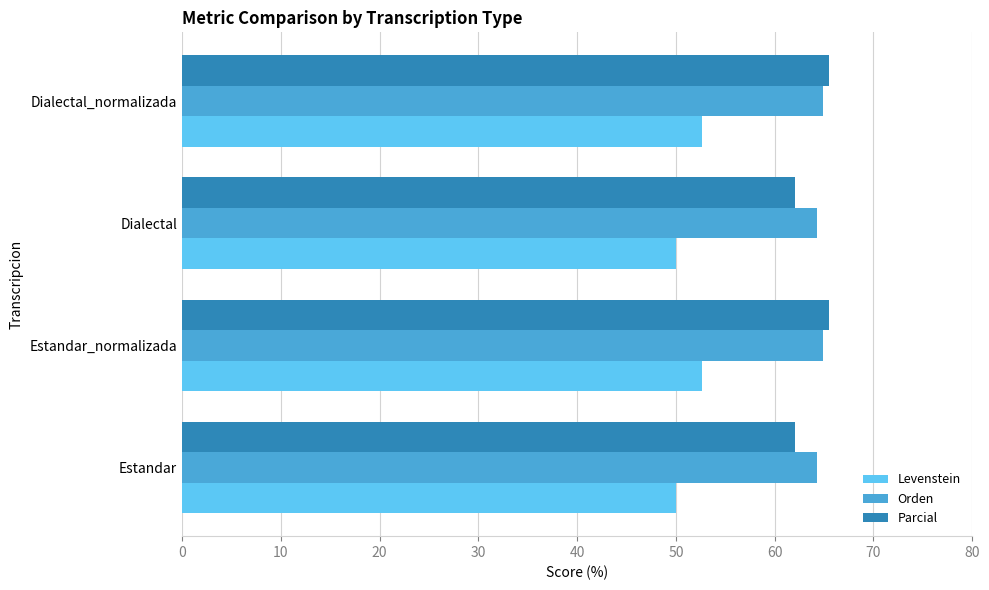

The Orden series shows 64.9 at Estandar_normalizada. True or false?

True